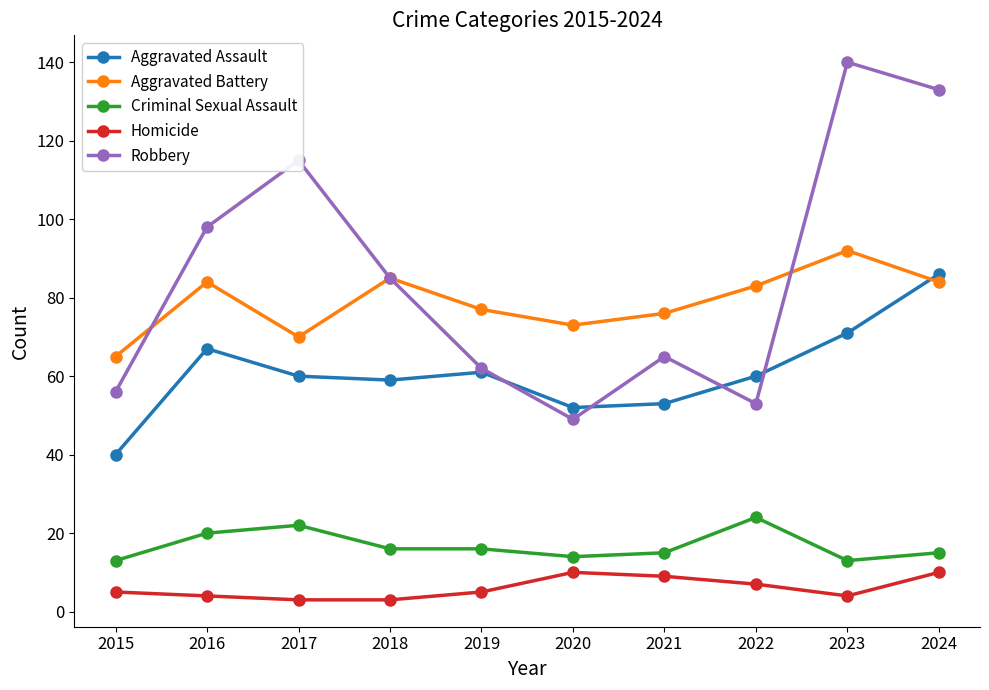

At which label is Robbery closest to 94?

2016